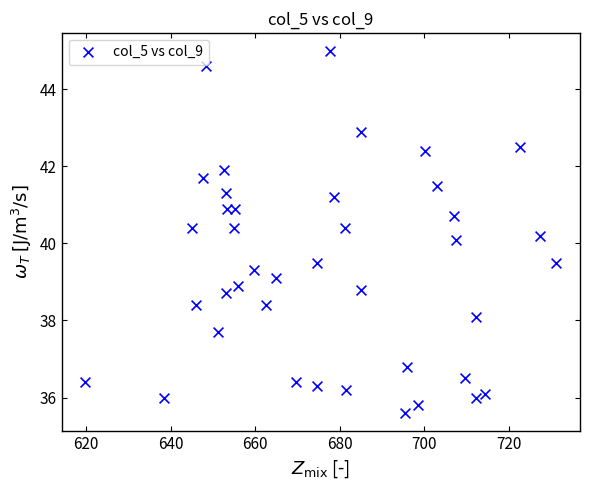

What is the range of Y values (max minus min)?

9.4